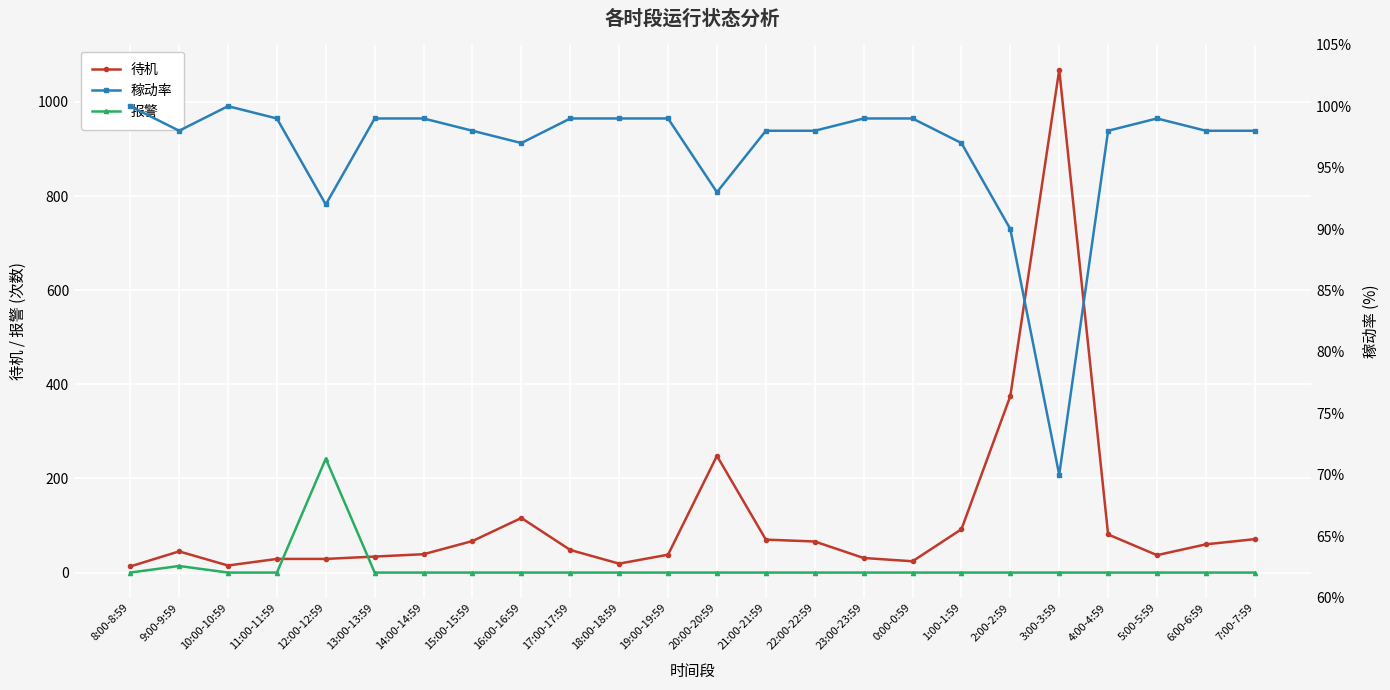

What is the difference between the 待机 values at 7:00-7:59 and 13:00-13:59?

37